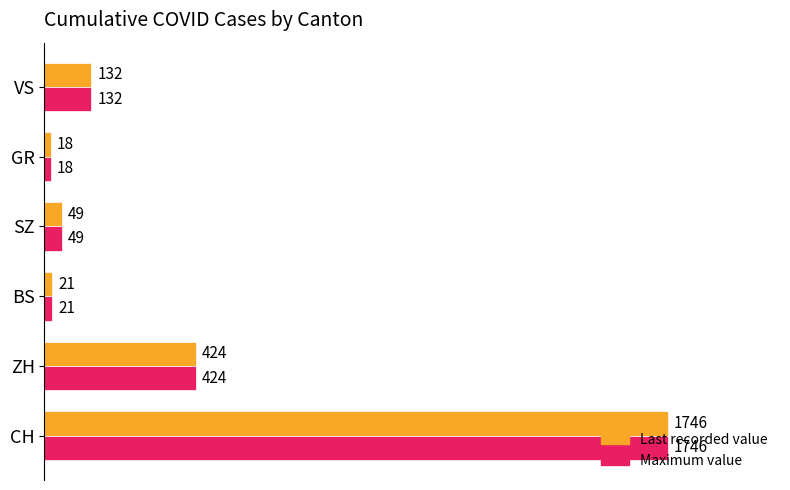

At which category is the sum across all series the highest?

CH